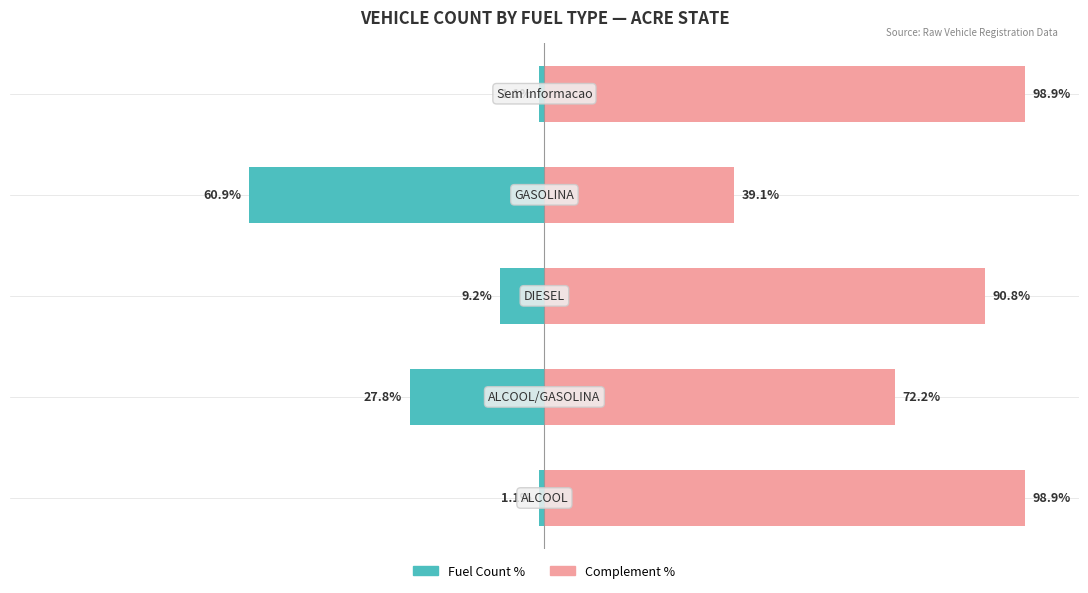

What is the minimum value for Fuel Count %?

-60.9